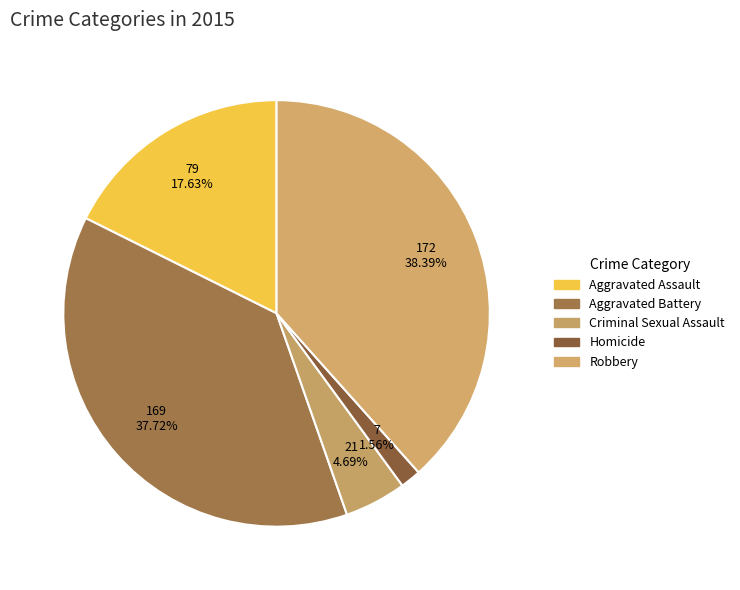

To the nearest percent, what is the difference between the largest and smallest slice percentages?

37%